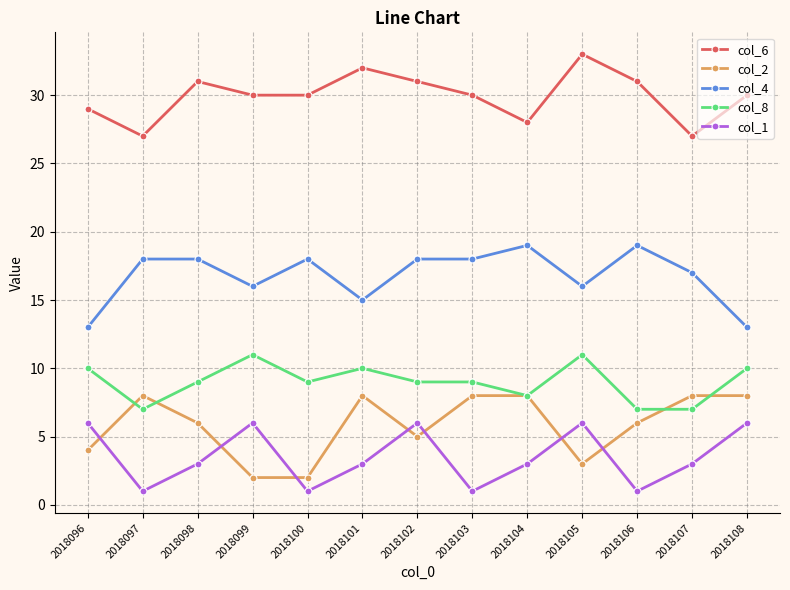

Reading left to right, transcribe all the data shown in this chart.

col_6: 2018096=29	2018097=27	2018098=31	2018099=30	2018100=30	2018101=32	2018102=31	2018103=30	2018104=28	2018105=33	2018106=31	2018107=27	2018108=30
col_2: 2018096=4	2018097=8	2018098=6	2018099=2	2018100=2	2018101=8	2018102=5	2018103=8	2018104=8	2018105=3	2018106=6	2018107=8	2018108=8
col_4: 2018096=13	2018097=18	2018098=18	2018099=16	2018100=18	2018101=15	2018102=18	2018103=18	2018104=19	2018105=16	2018106=19	2018107=17	2018108=13
col_8: 2018096=10	2018097=7	2018098=9	2018099=11	2018100=9	2018101=10	2018102=9	2018103=9	2018104=8	2018105=11	2018106=7	2018107=7	2018108=10
col_1: 2018096=6	2018097=1	2018098=3	2018099=6	2018100=1	2018101=3	2018102=6	2018103=1	2018104=3	2018105=6	2018106=1	2018107=3	2018108=6